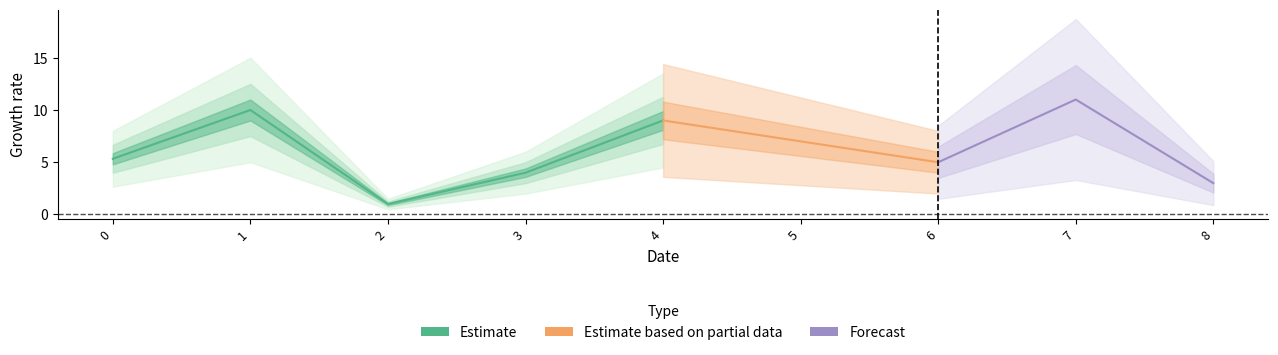

What is the maximum value shown in the chart?

11